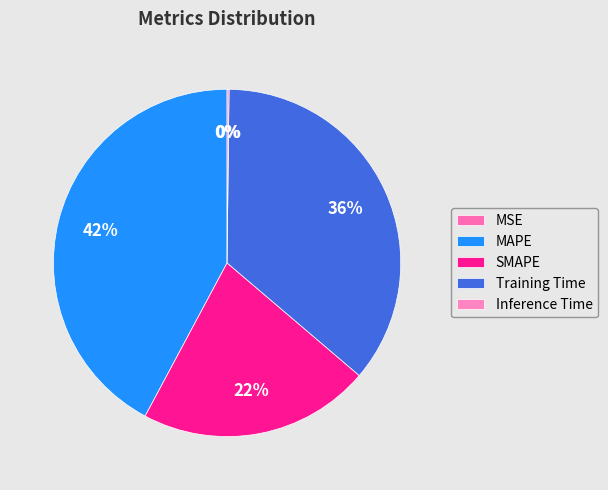

To the nearest percent, what is the difference between the Inference Time and Training Time slice percentages?

36%